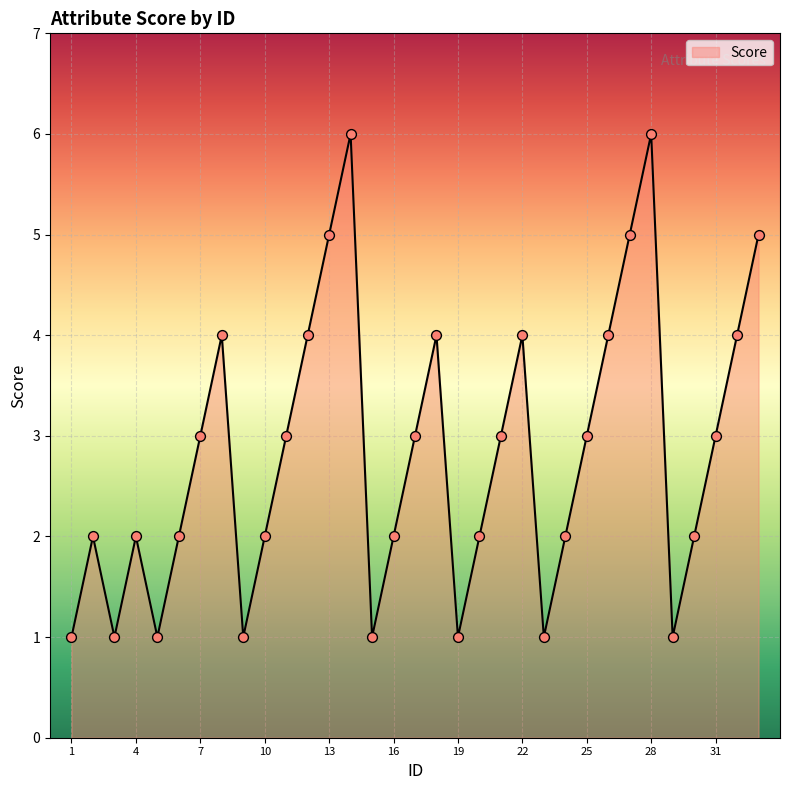

What is the maximum value shown in the chart?

6